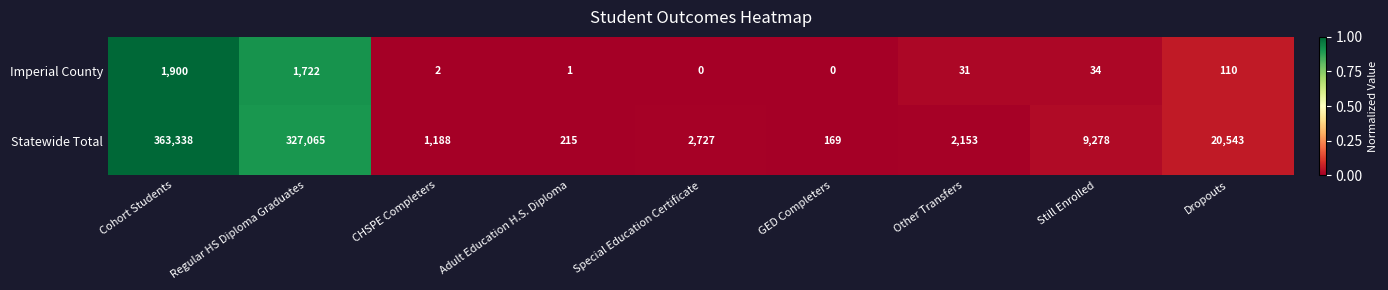

Rank the series at CHSPE Completers from highest to lowest value.

Statewide Total, Imperial County